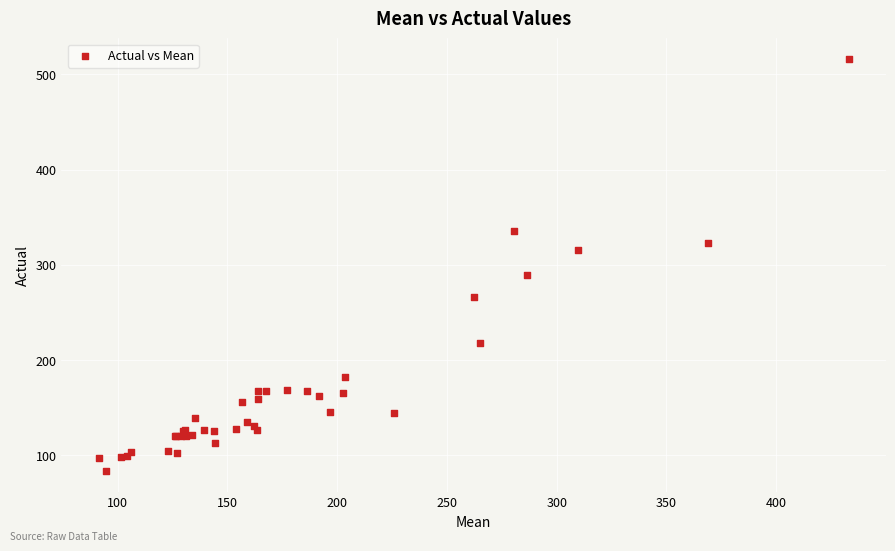

What Y value in the scatter plot is closest to 299?

289